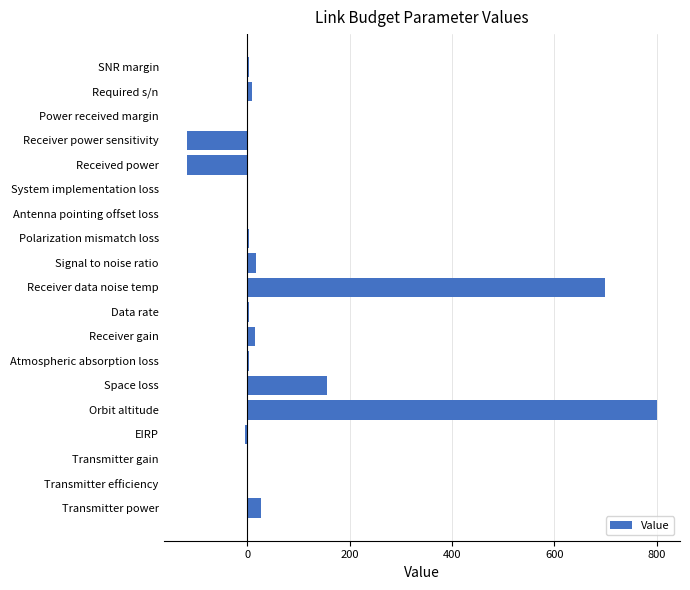

Which category has the highest value across all series?

Orbit altitude